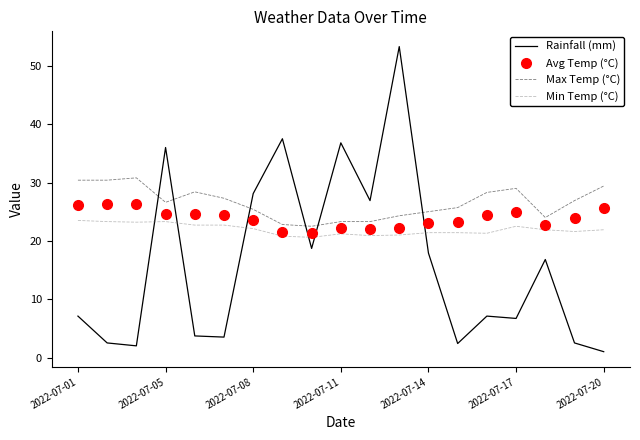

Which series has the largest total across all categories?

Max Temp (°C)